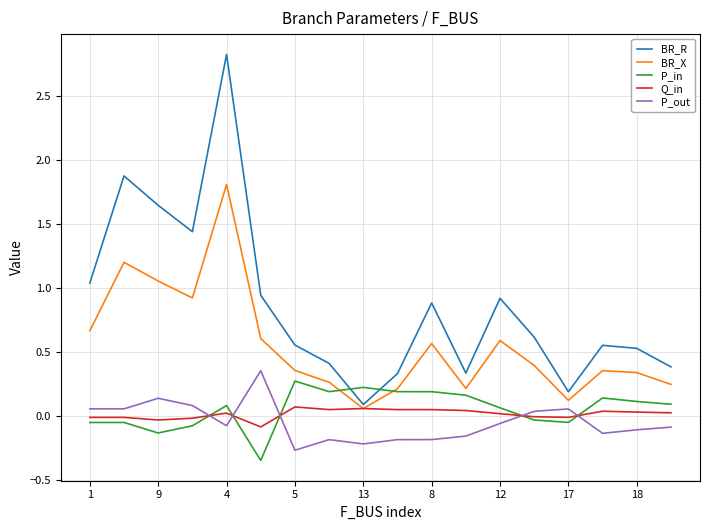

What is the maximum value shown in the chart?

2.8